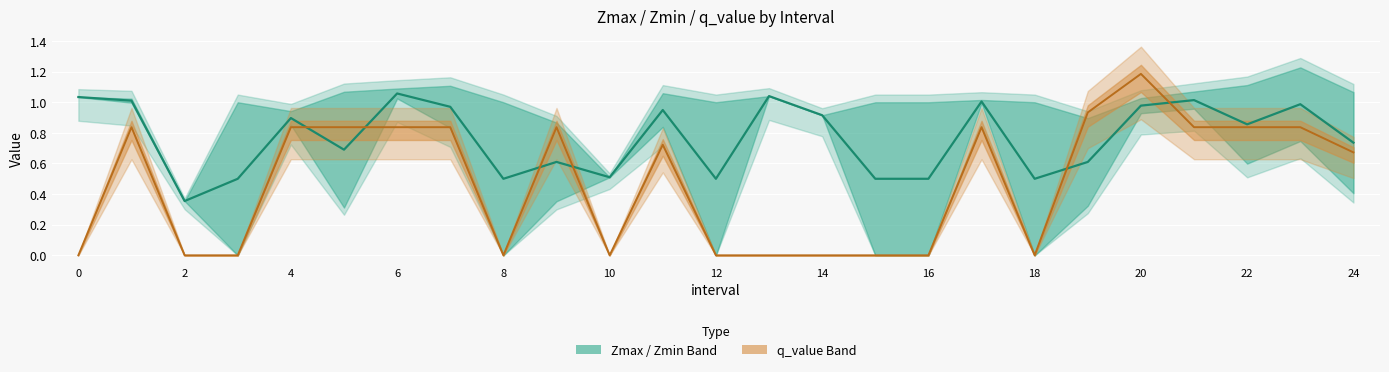

What is the sum of the Zmin values at 22 and 7?

1.4